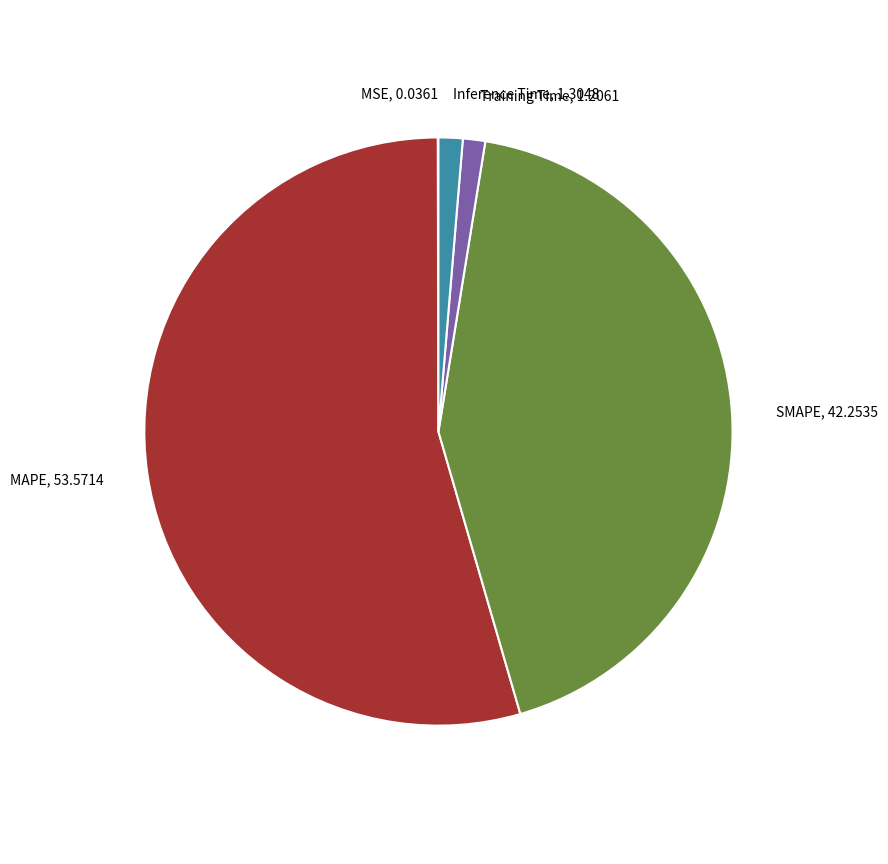

Is it true that Inference Time is 1% of the pie?

True